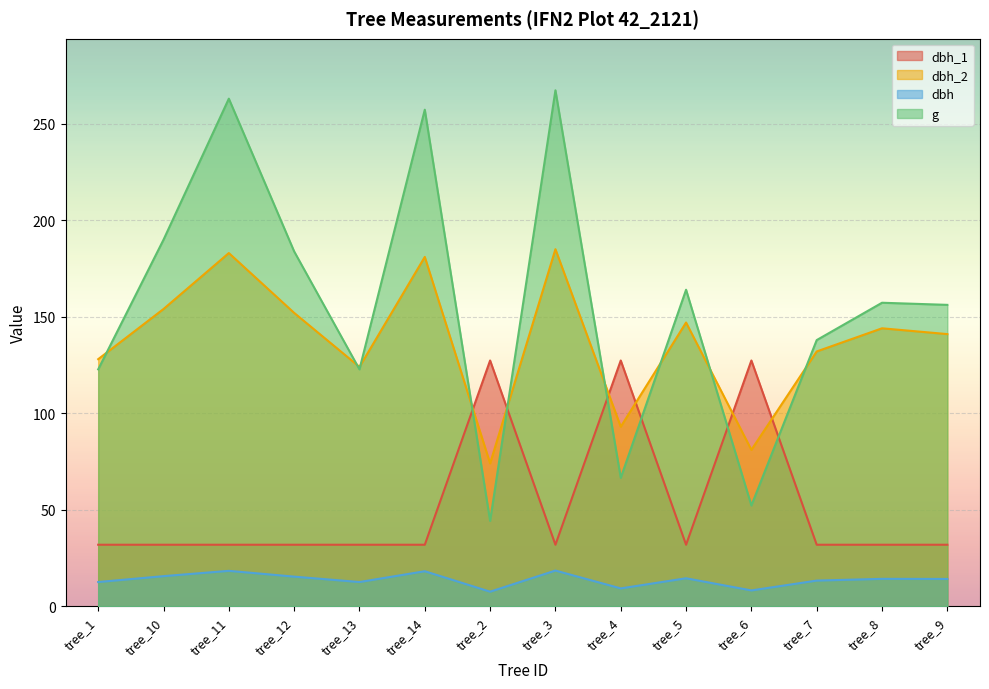

What are all the series names shown in the legend?

dbh_1, dbh_2, dbh, g